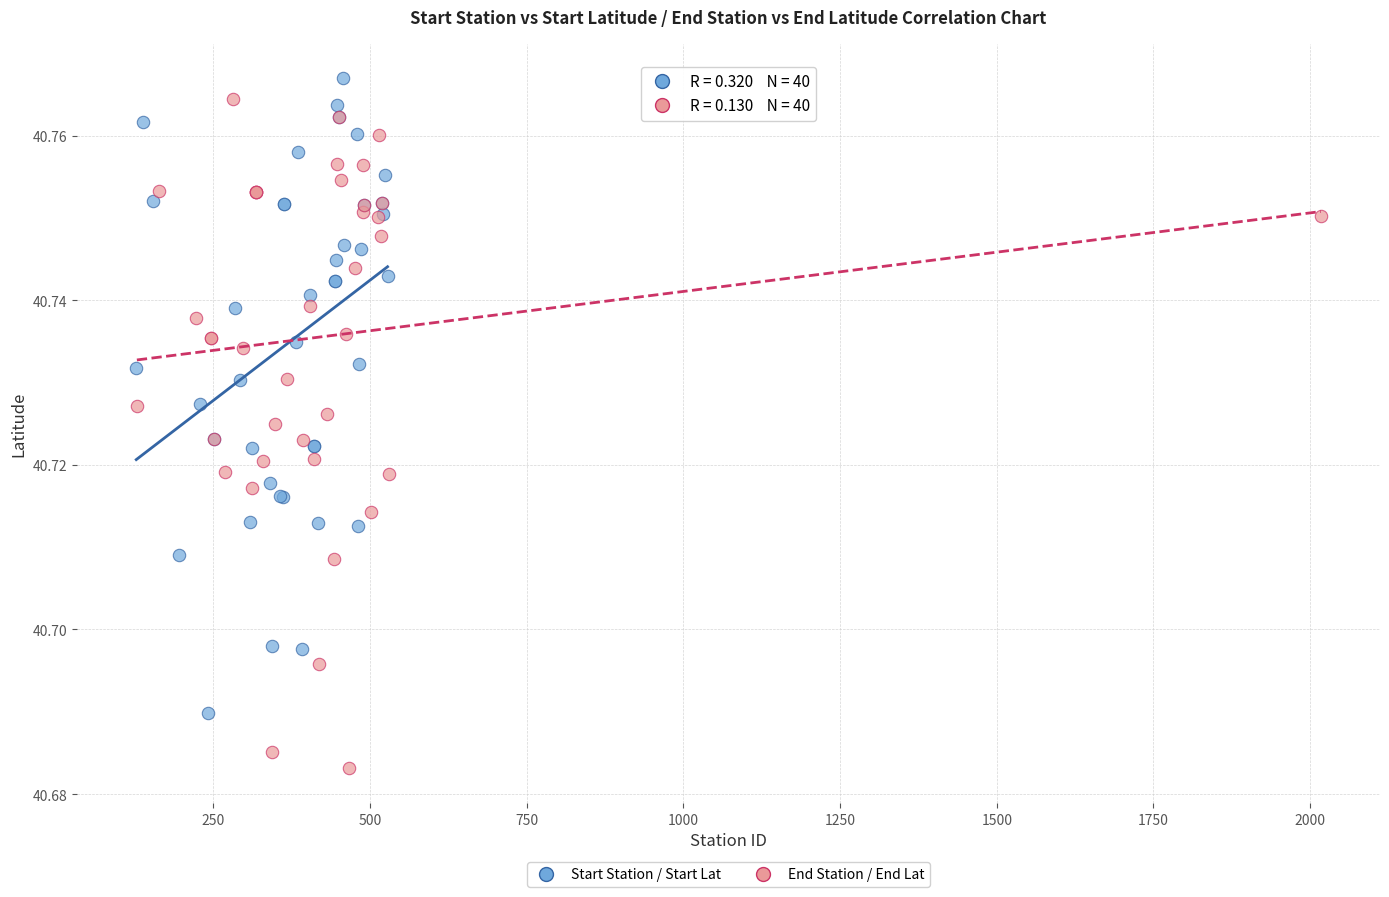

Which series has the widest spread of Y values?

End Station / End Lat